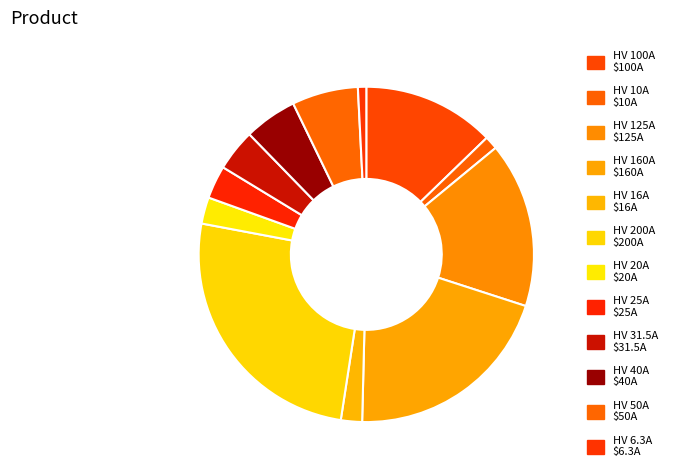

Do HV 50A and HV 125A together represent more than half of the pie?

No